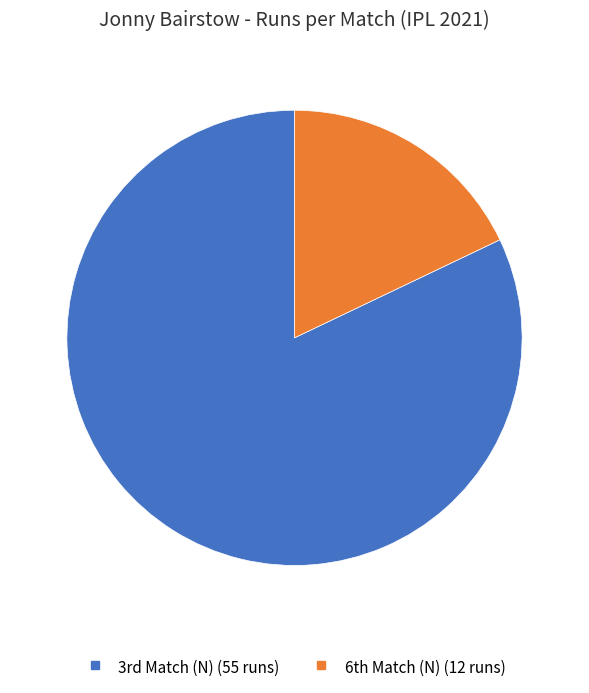

Count the number of slices in the pie.

2